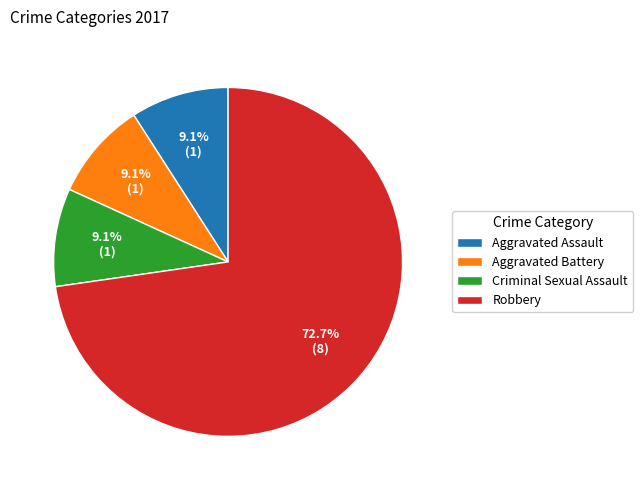

To the nearest percent, what is the average slice percentage?

25%